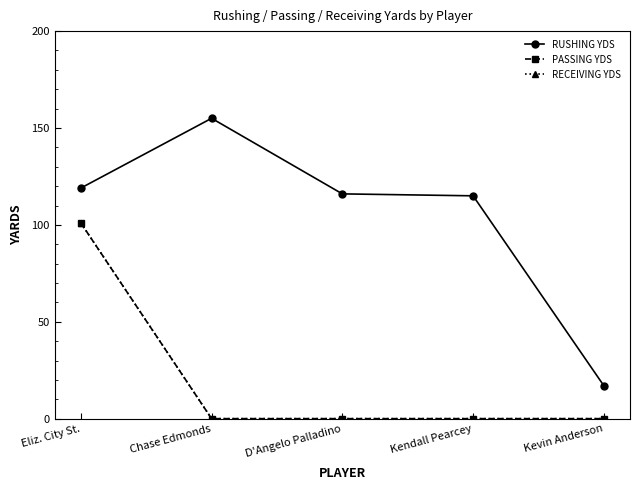

Is the value of PASSING YDS at Eliz. City St. greater than the value of RUSHING YDS at Chase Edmonds?

No